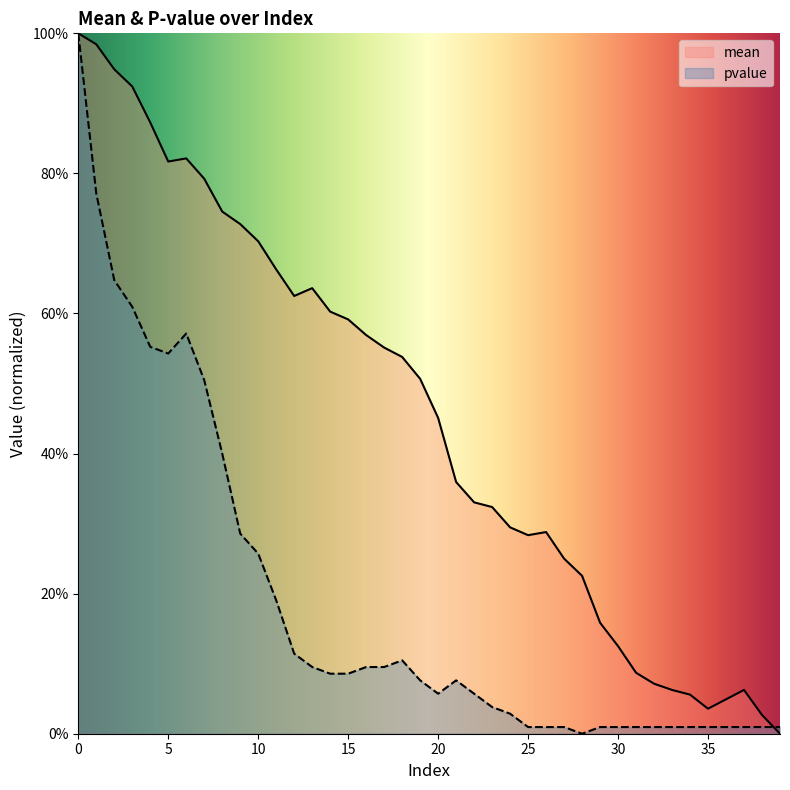

Rank the series by their average value, from highest to lowest.

mean, pvalue